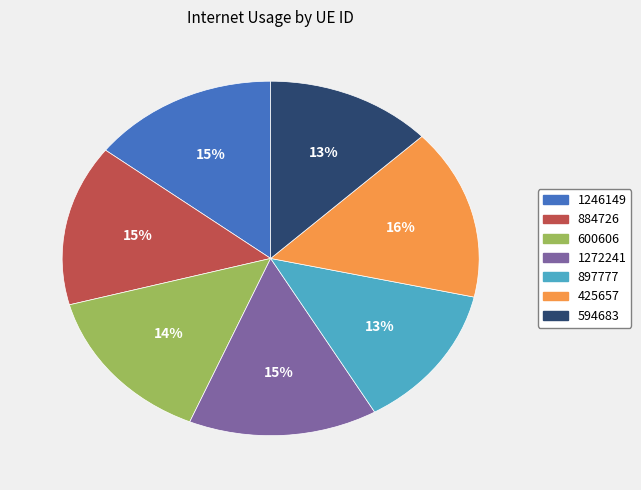

True or false: 884726 accounts for 15% of the total.

True